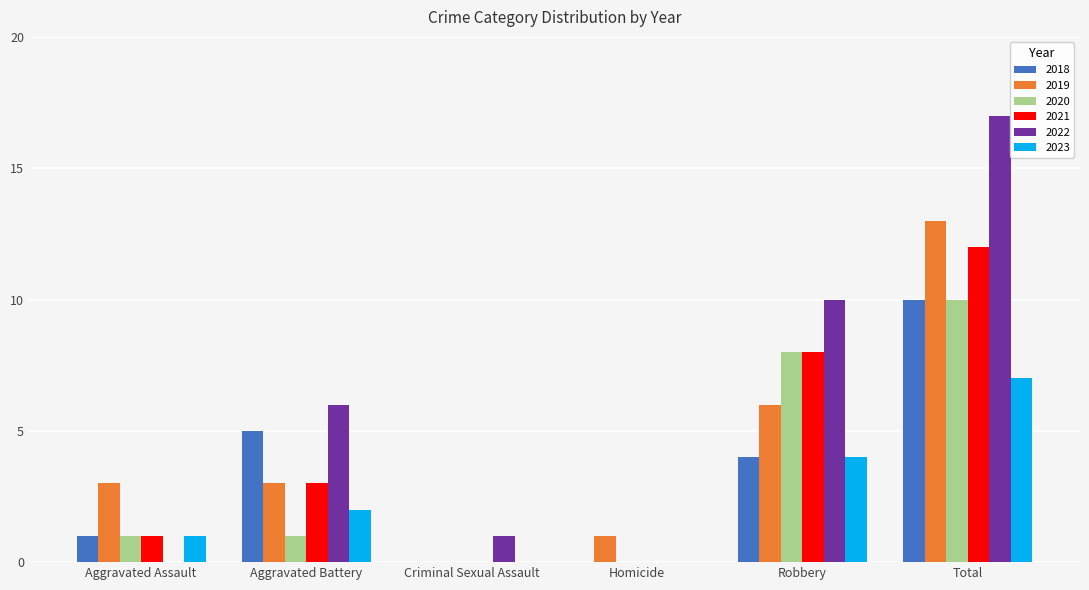

Is the value of 2022 at Aggravated Battery greater than the value of 2018 at Aggravated Battery?

Yes